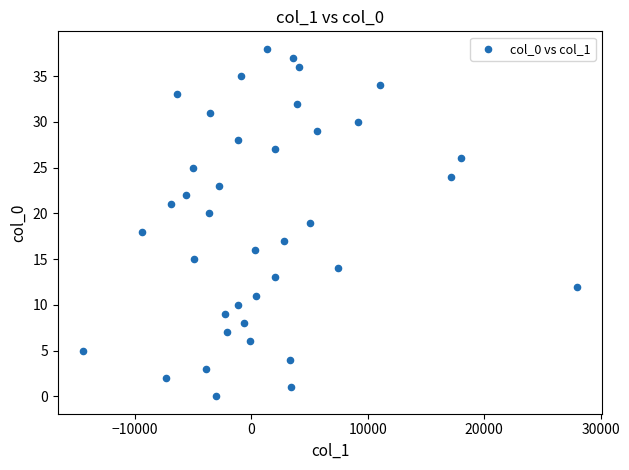

What is the range of Y values (max minus min)?

38